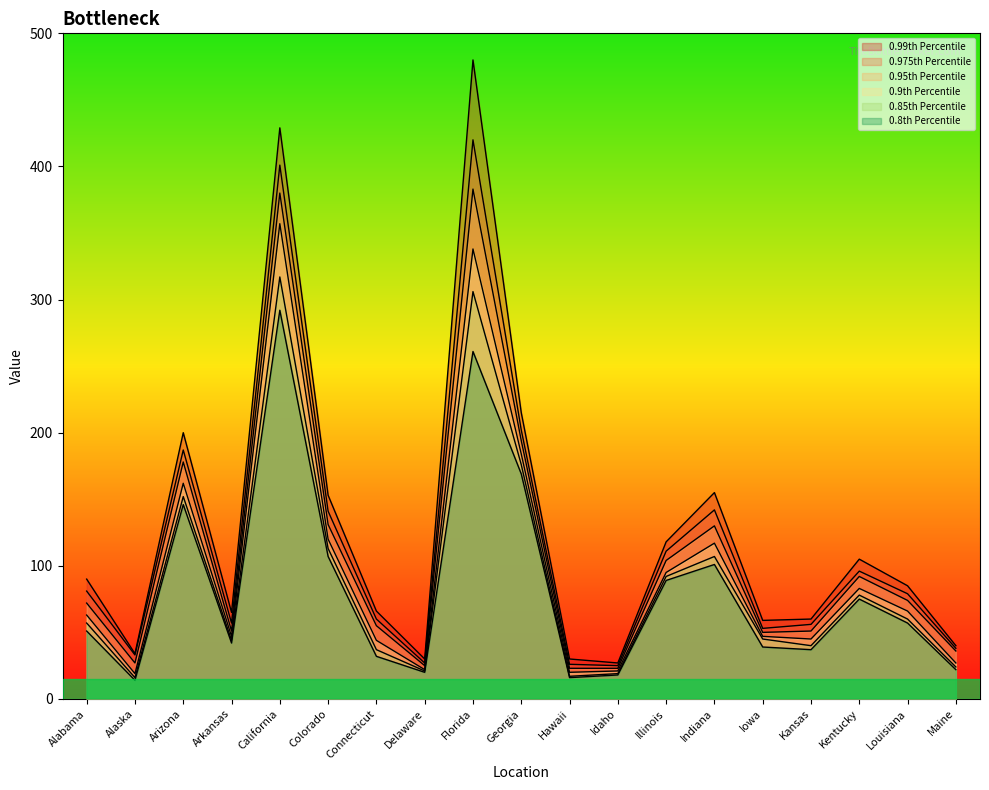

What is the sum of all 0.95 values?

2079